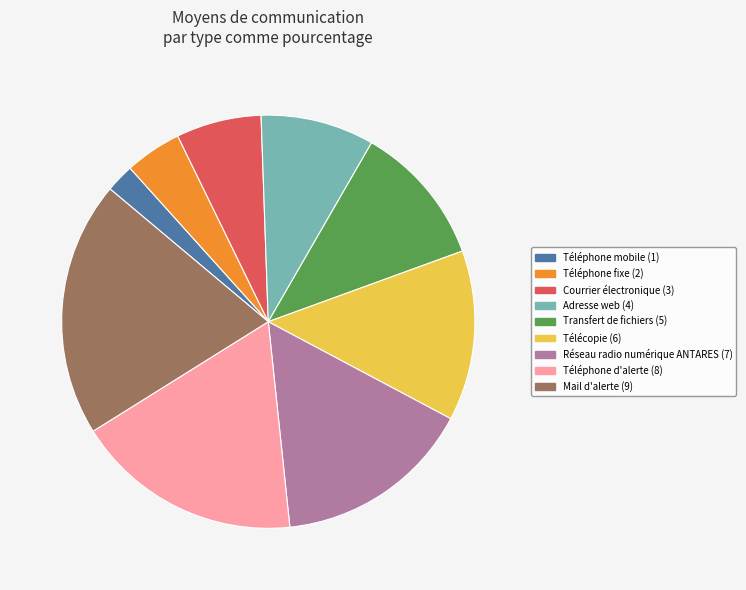

Between Télécopie and Mail d'alerte, which is larger?

Mail d'alerte